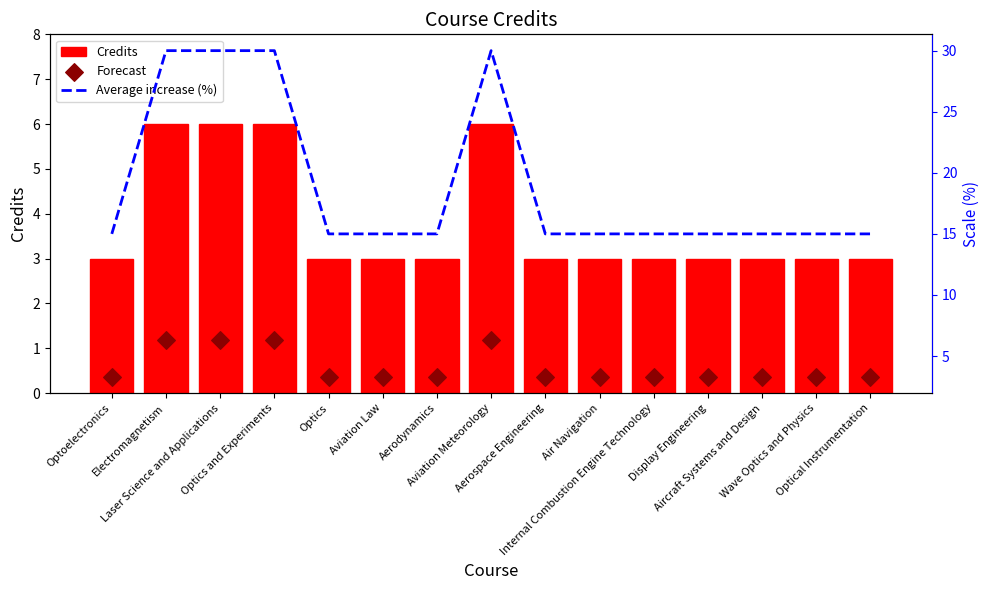

At which category is the sum across all series the highest?

Electromagnetism